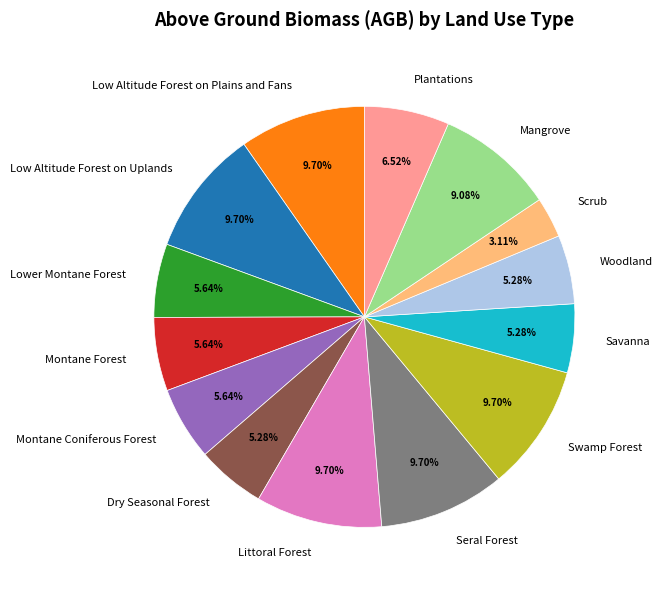

Combined, do Woodland and Littoral Forest account for over 50%?

No